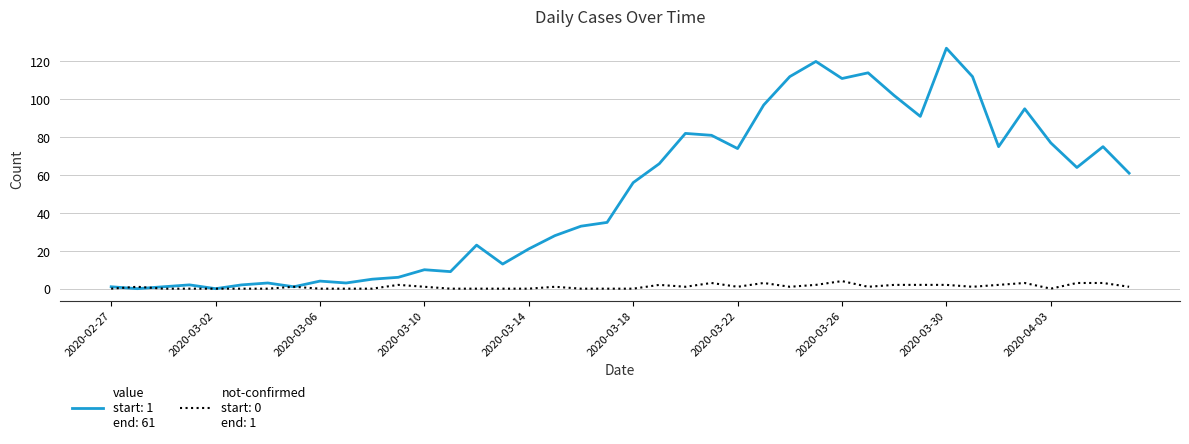

What is the greatest value displayed?

127